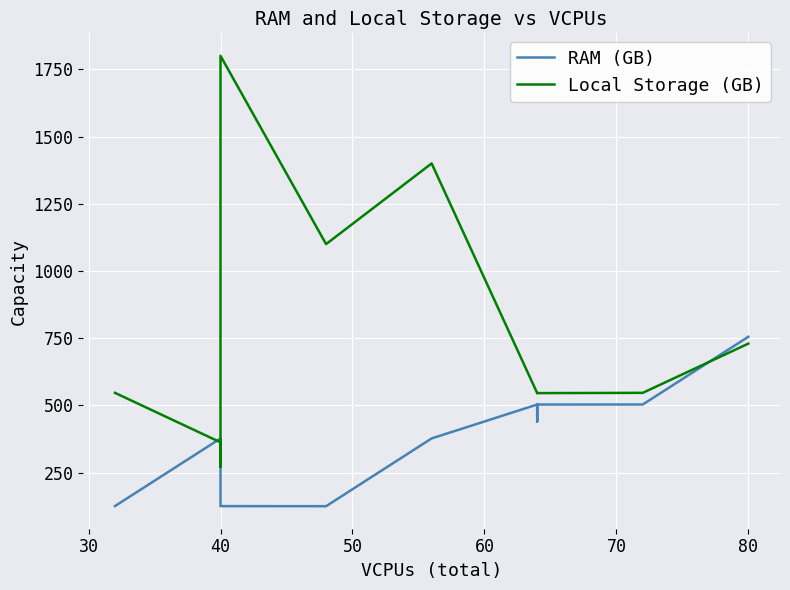

Rank the series by their maximum value, from highest to lowest.

Local Storage (GB), RAM (GB)